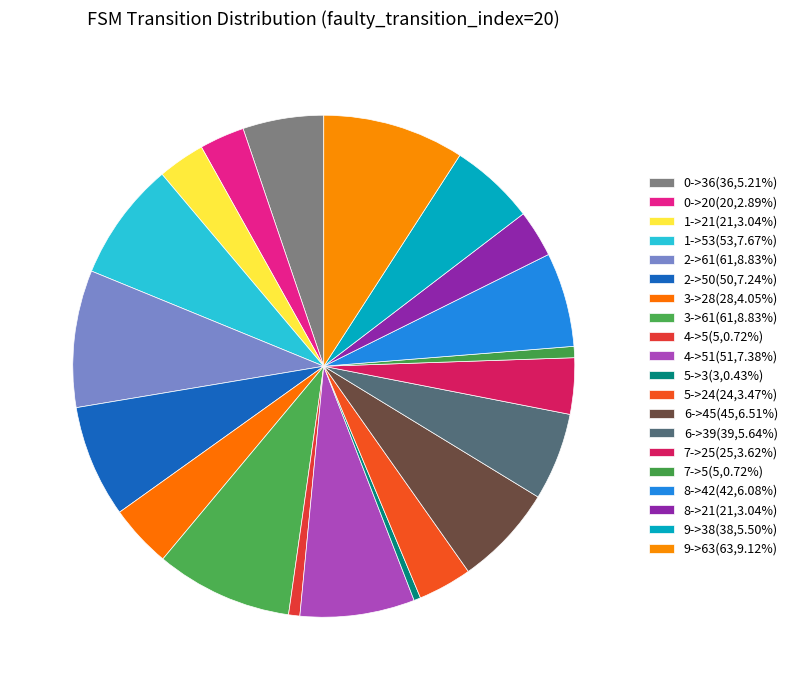

Count the number of slices in the pie.

20